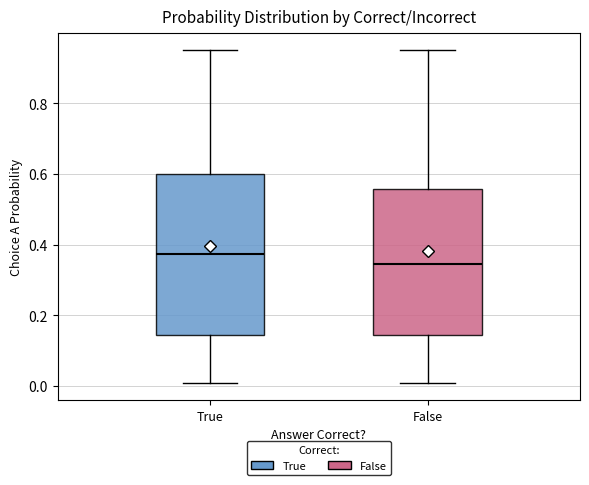

Which box has the lowest median line?

False